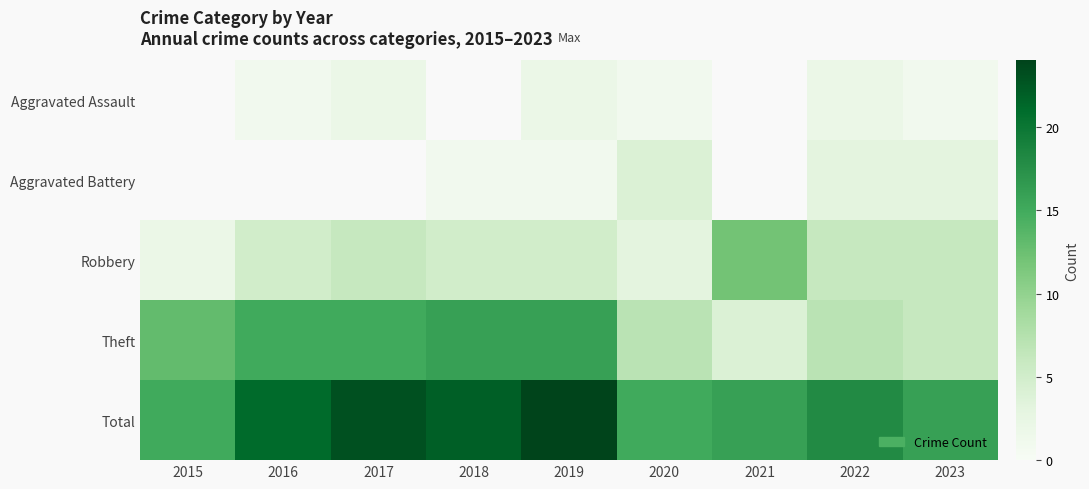

What is the difference between the maximum and minimum values in the Theft series?

12.0